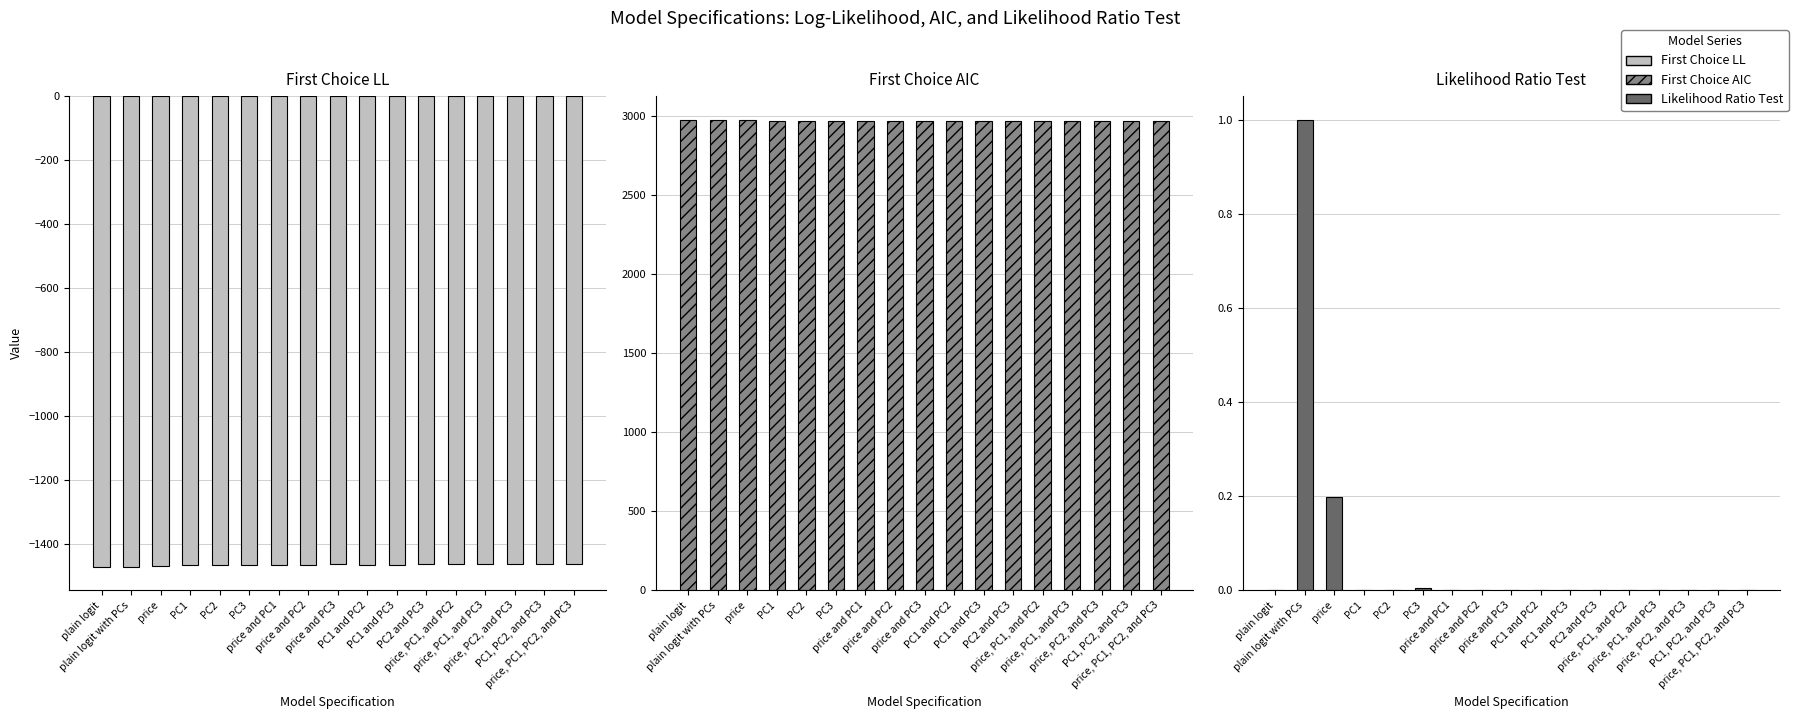

What is the smallest value displayed?

-1472.2